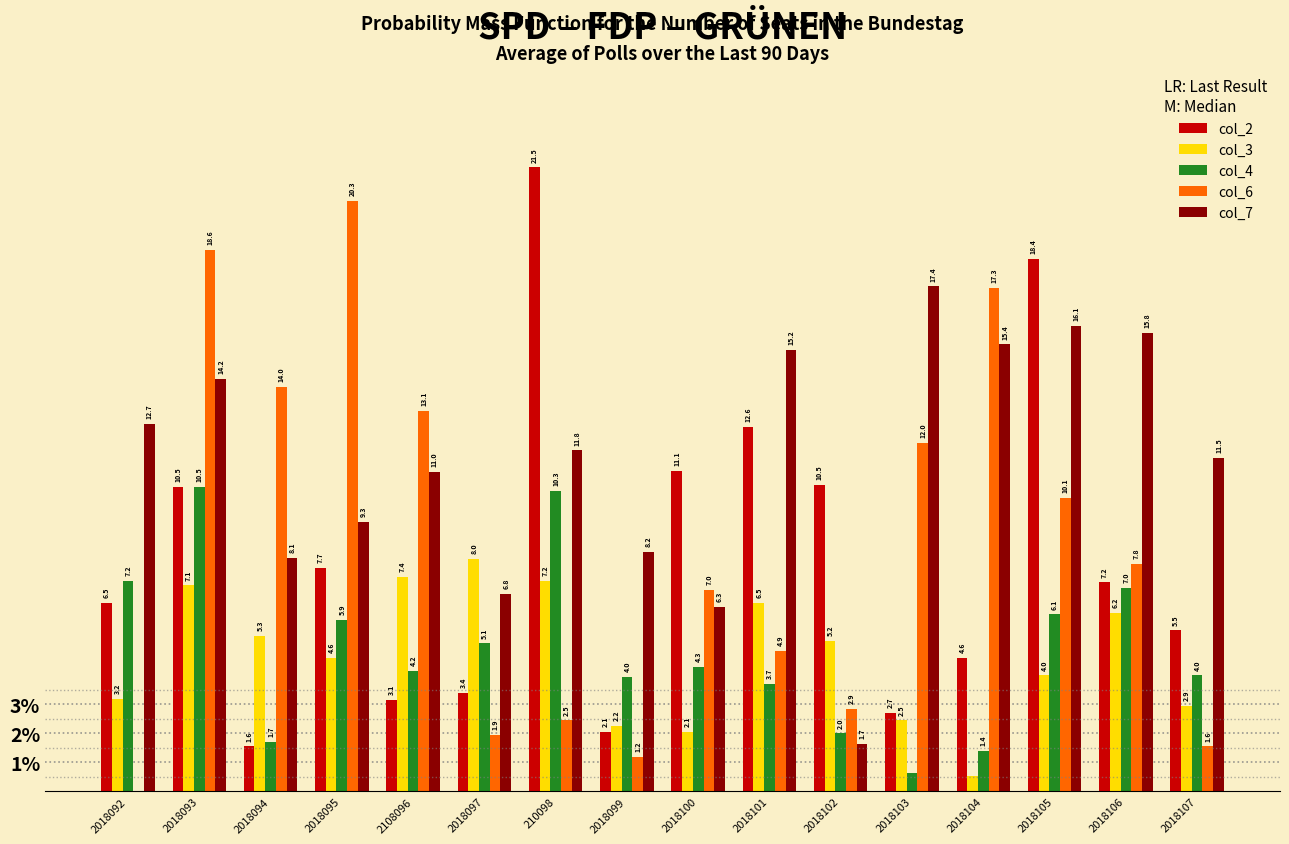

Count the col_7 values in the range 0 to 1.

16